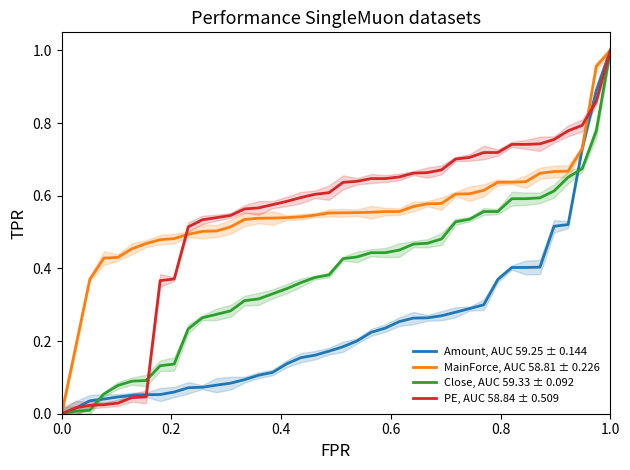

What is the sum of all Close, AUC 59.33 ± 0.092 values?

15.4